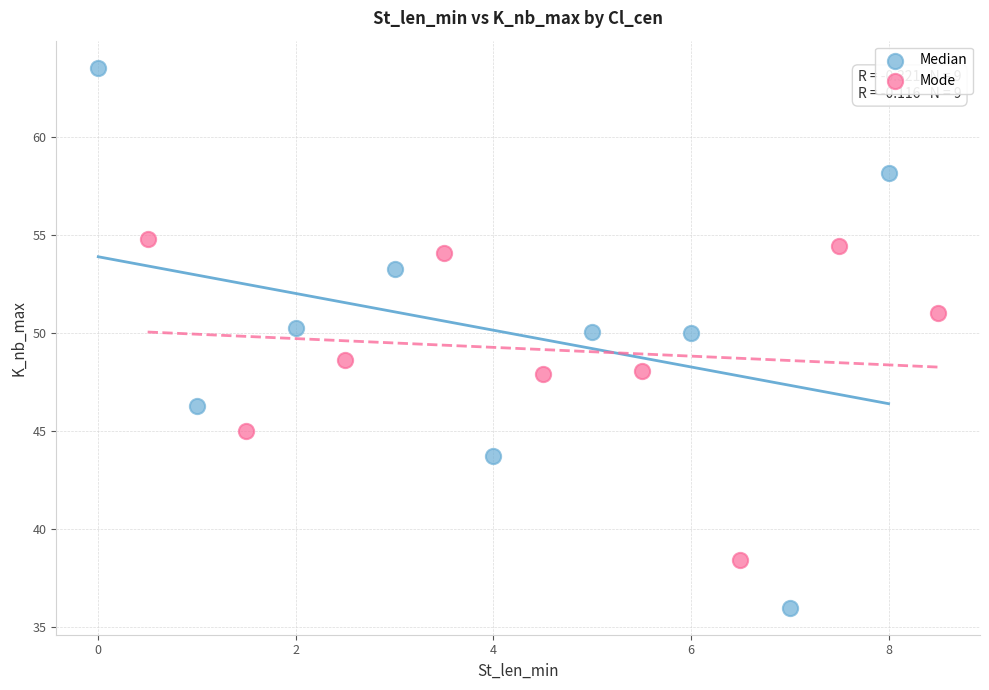

Which series reaches the maximum Y coordinate?

Median